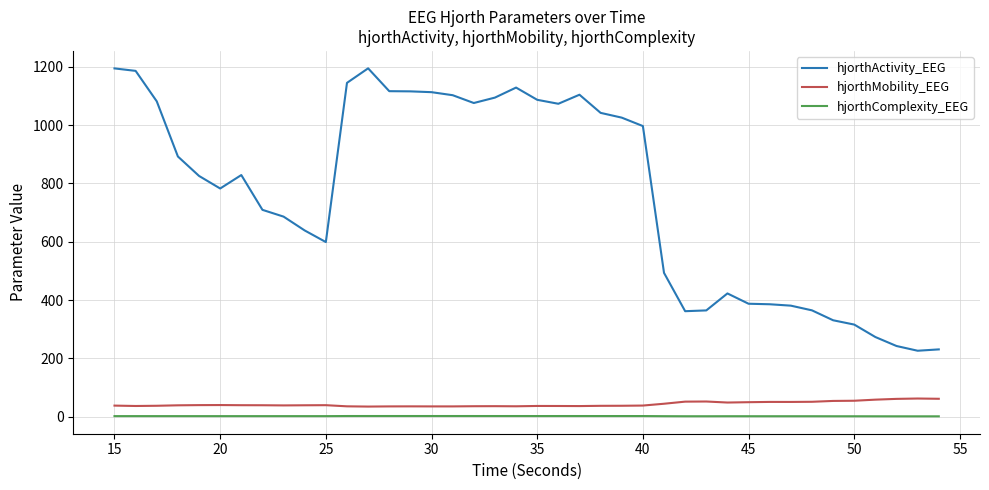

At how many categories does at least one series exceed 1055?

15